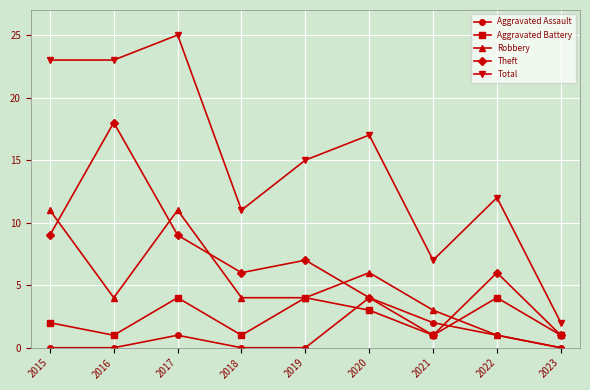

How many lines are shown in the chart?

5